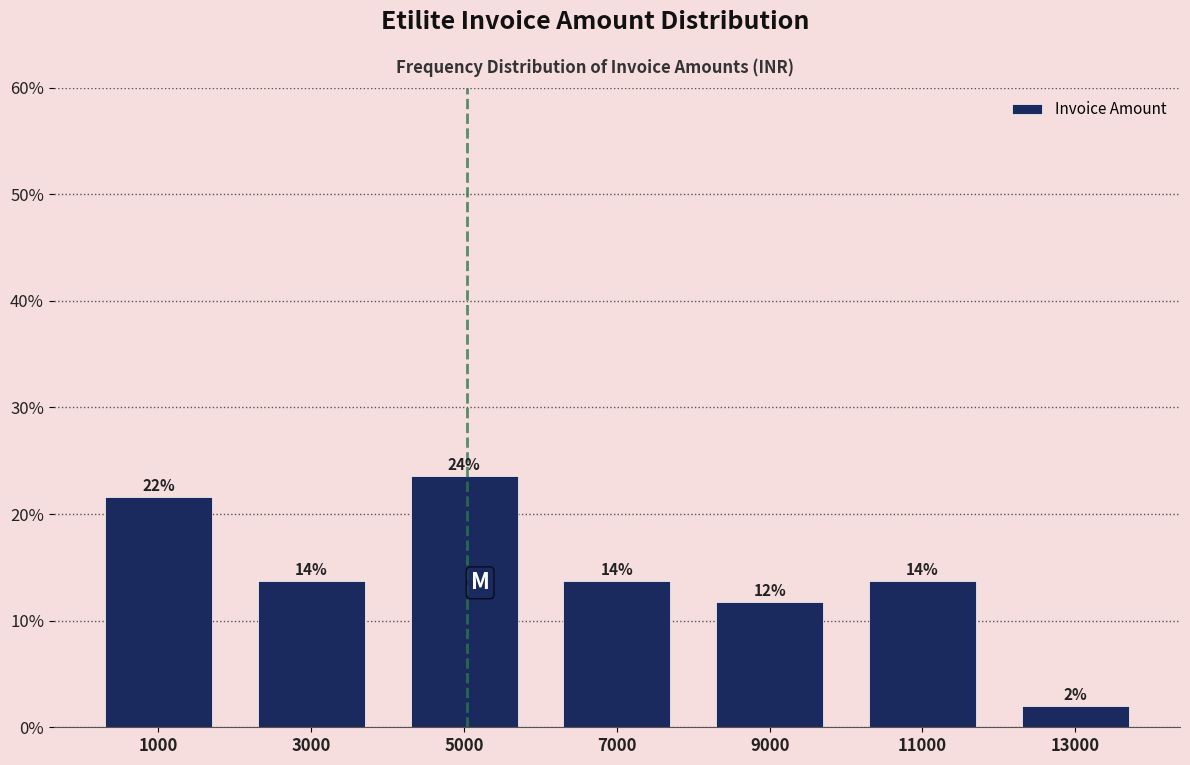

Are the bars horizontal?

No